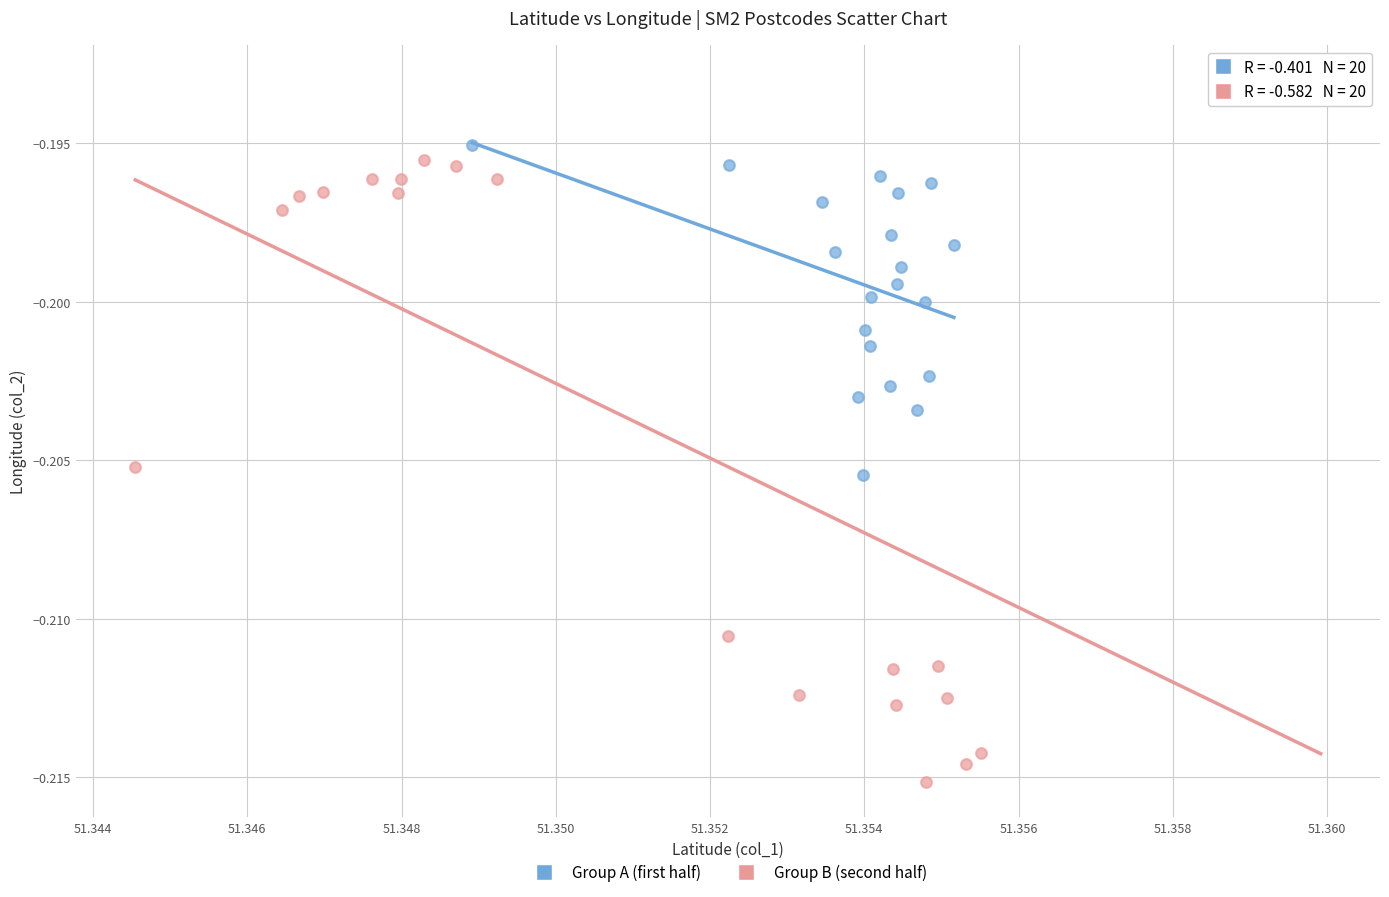

Which series has the largest Y range (max minus min)?

Group B (second half)